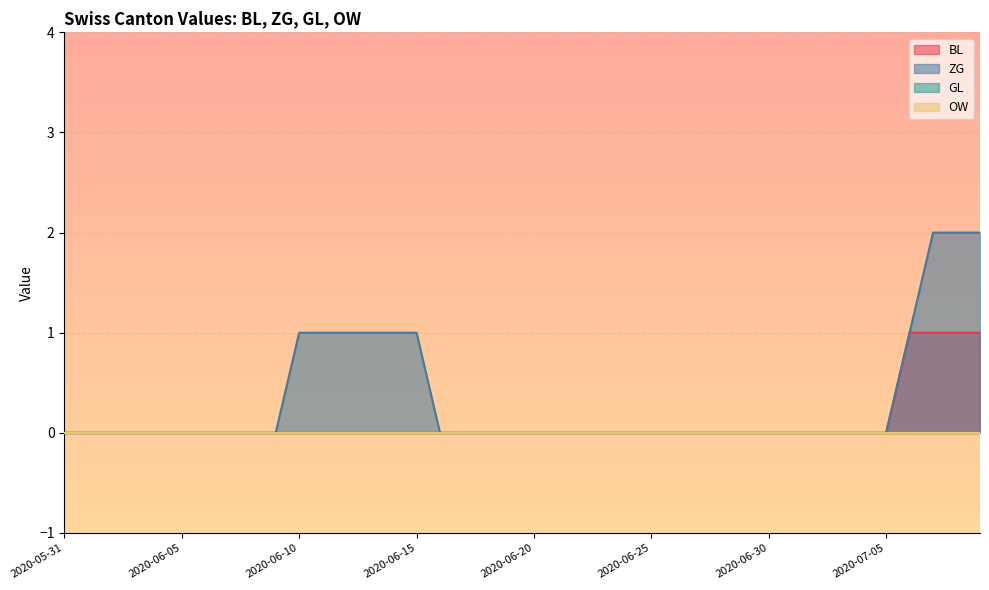

How many lines are shown in the chart?

4